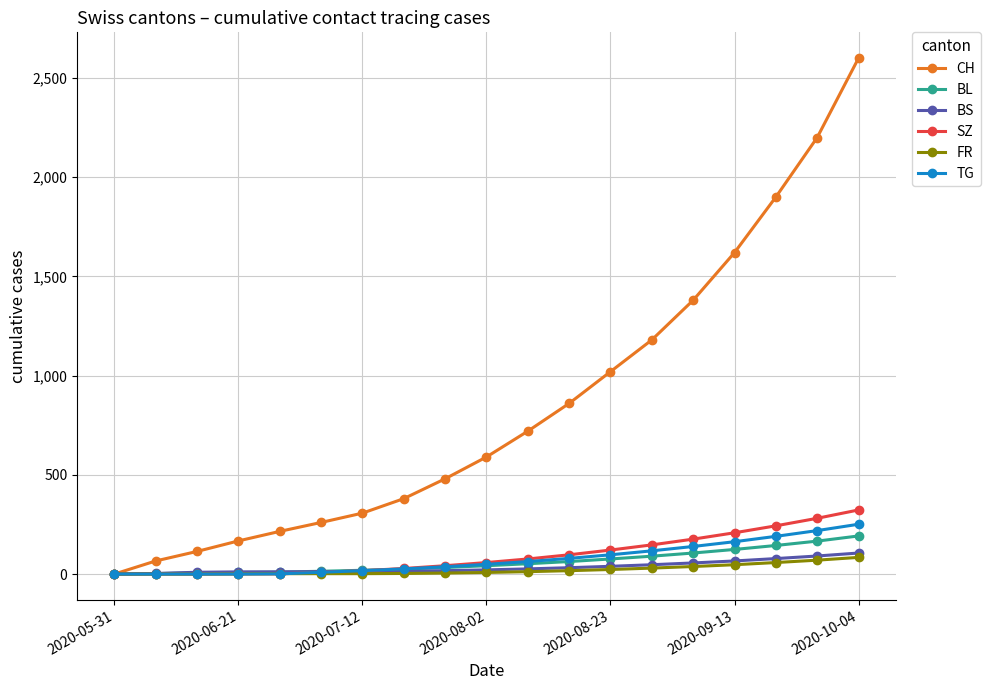

Which series has the widest spread of values?

CH